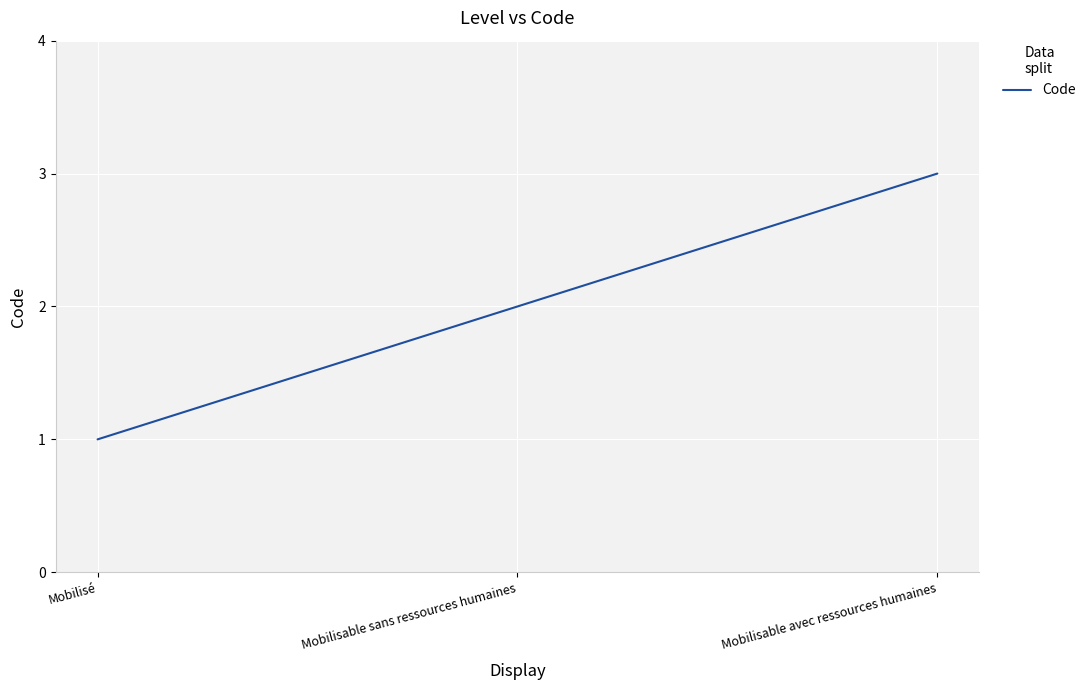

Is it true that the value at Mobilisable avec ressources humaines is 3?

True